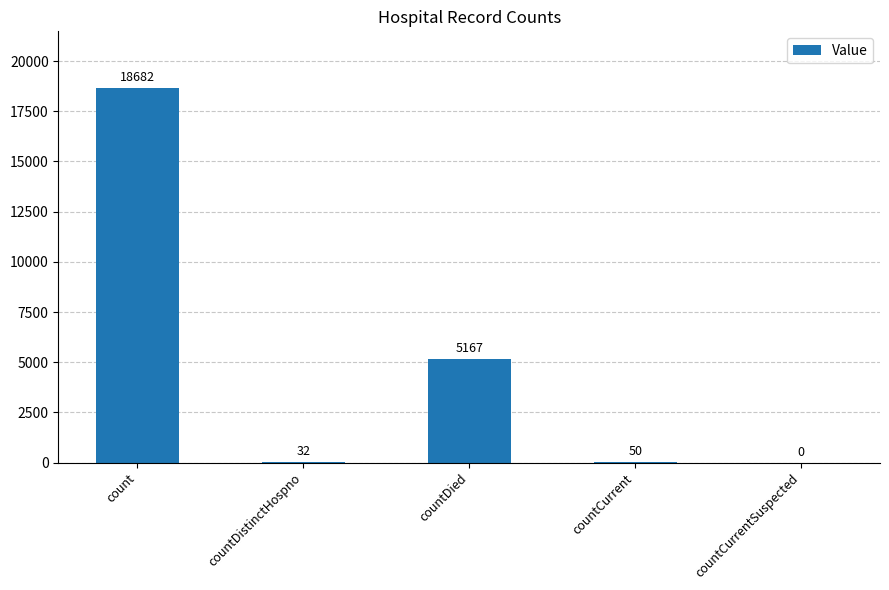

What is the change in value from countDied to countCurrentSuspected?

-5167